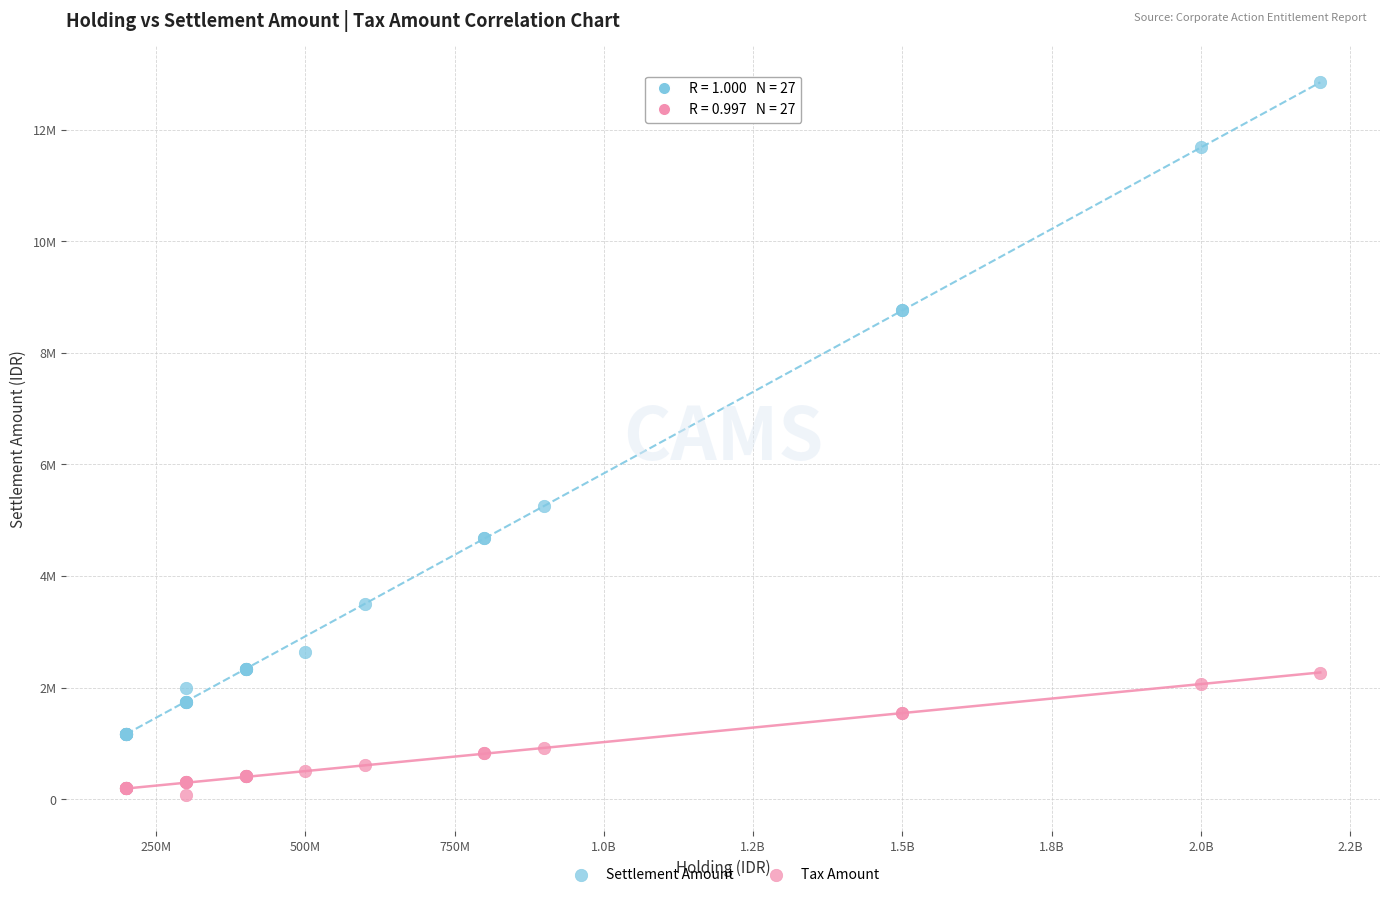

Which series has the widest spread of Y values?

Settlement Amount